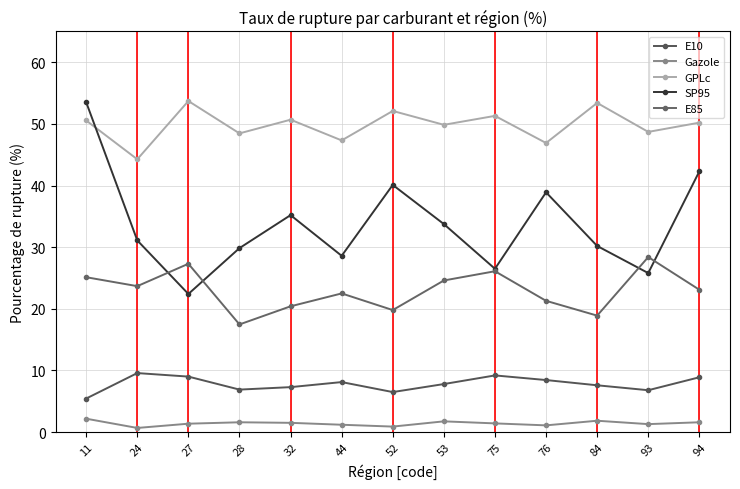

True or false: Gazole and E10 intersect in this chart.

False